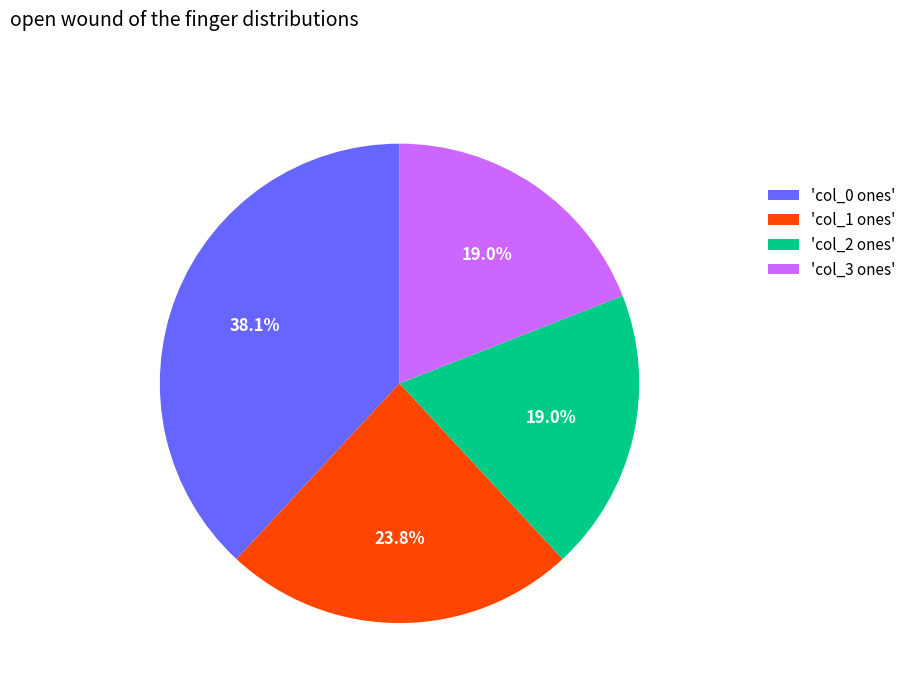

Is there a majority slice in this chart?

No